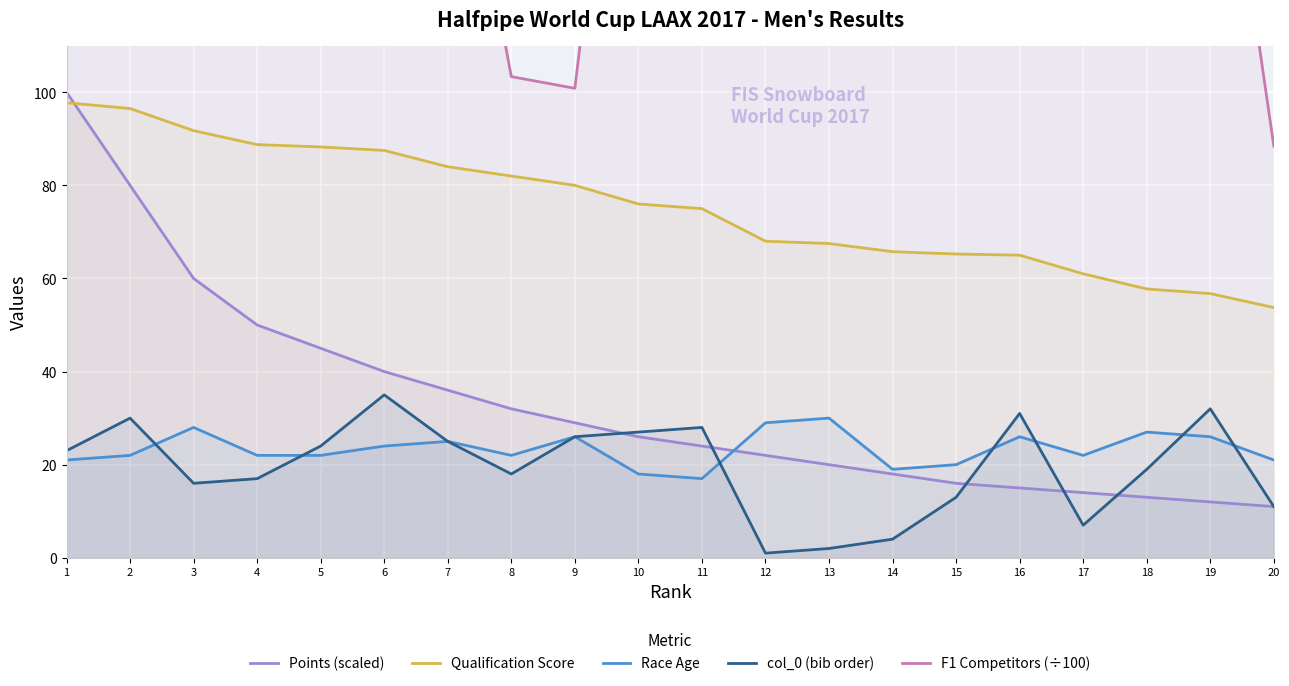

Where does the Points (scaled) series first go above 26?

1